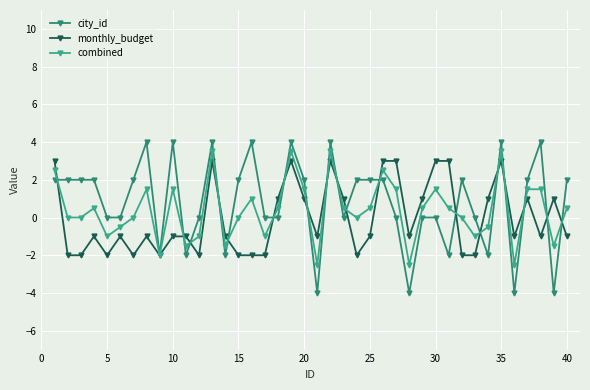

What is the smallest value displayed?

-4.0